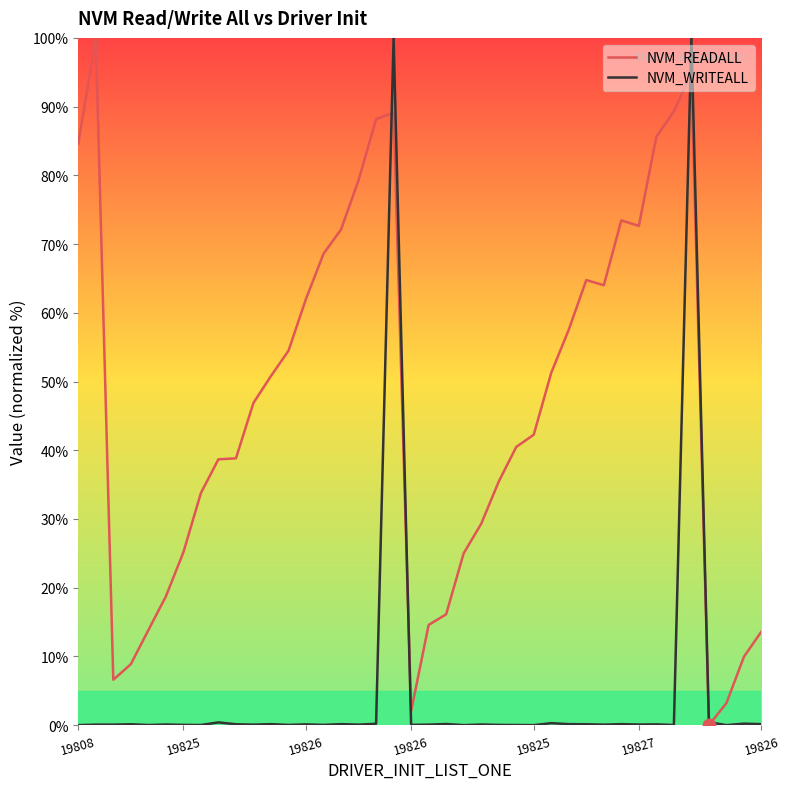

Which series reaches the minimum Y coordinate?

NVM_READALL